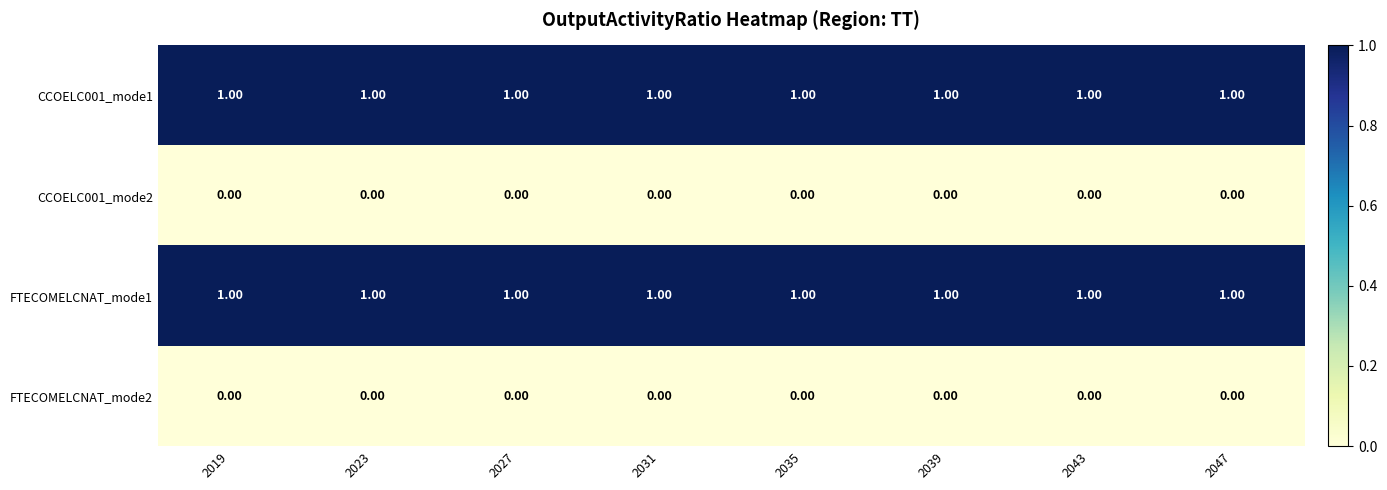

Is the value of FTECOMELCNAT_mode2 at 2039 greater than the value of CCOELC001_mode1 at 2043?

No